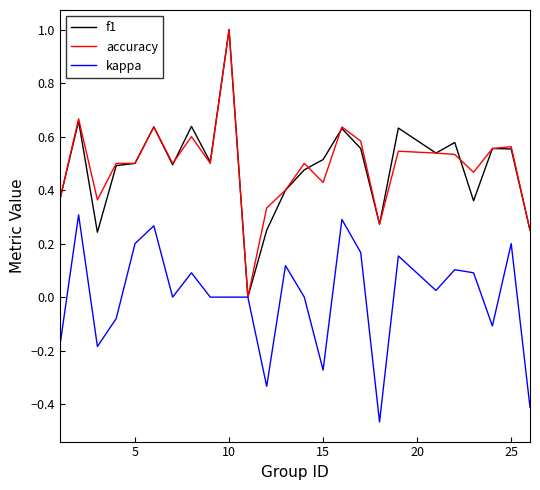

What is the greatest value displayed?

1.0